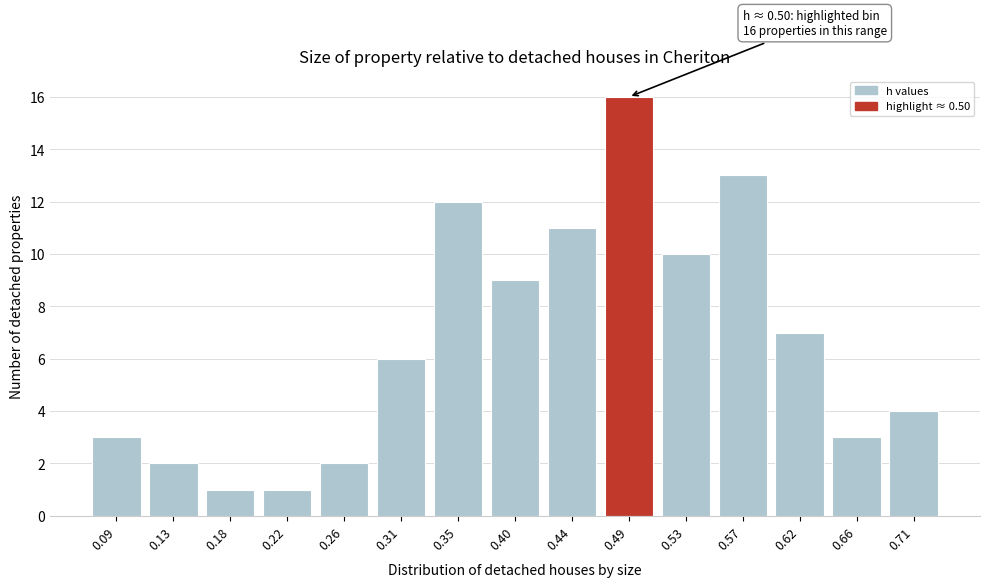

Reading left to right, what are all the values shown in this chart?

3	2	1	1	2	6	12	9	11	16	10	13	7	3	4